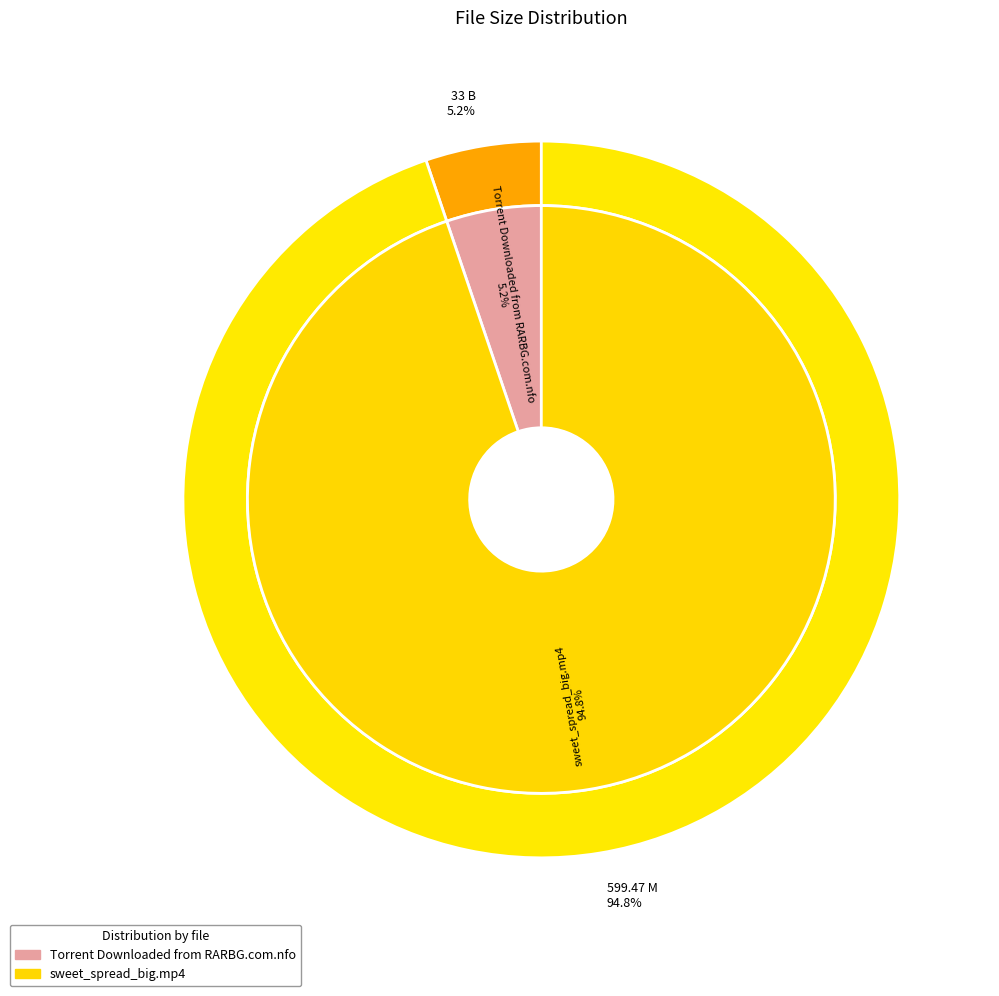

What percentage is the Torrent Downloaded from RARBG.com.nfo slice, to the nearest percent?

5%